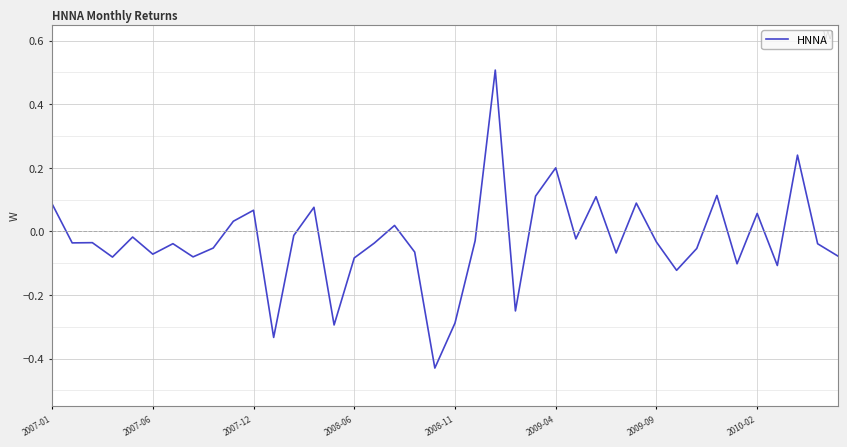

What is the maximum value shown in the chart?

0.5